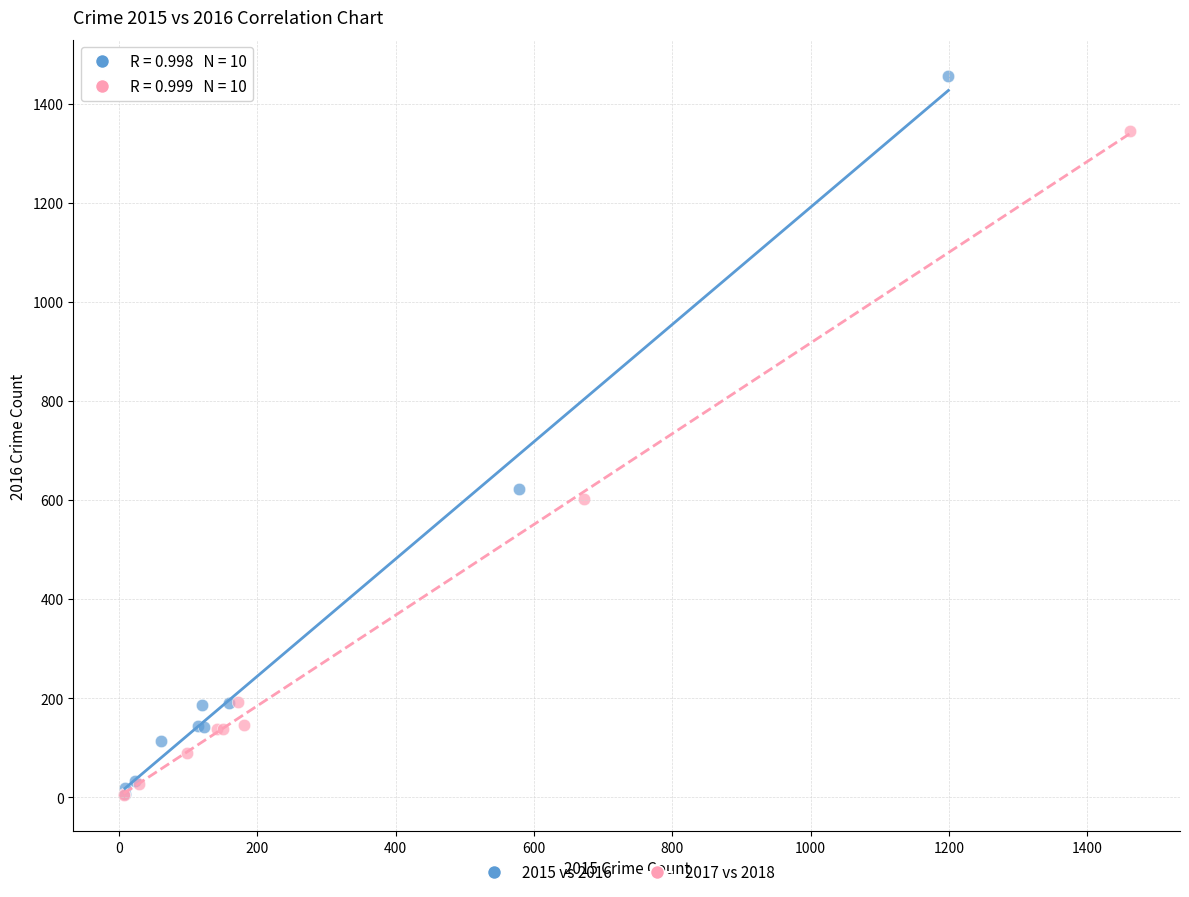

Which series has the largest Y range (max minus min)?

2015 vs 2016